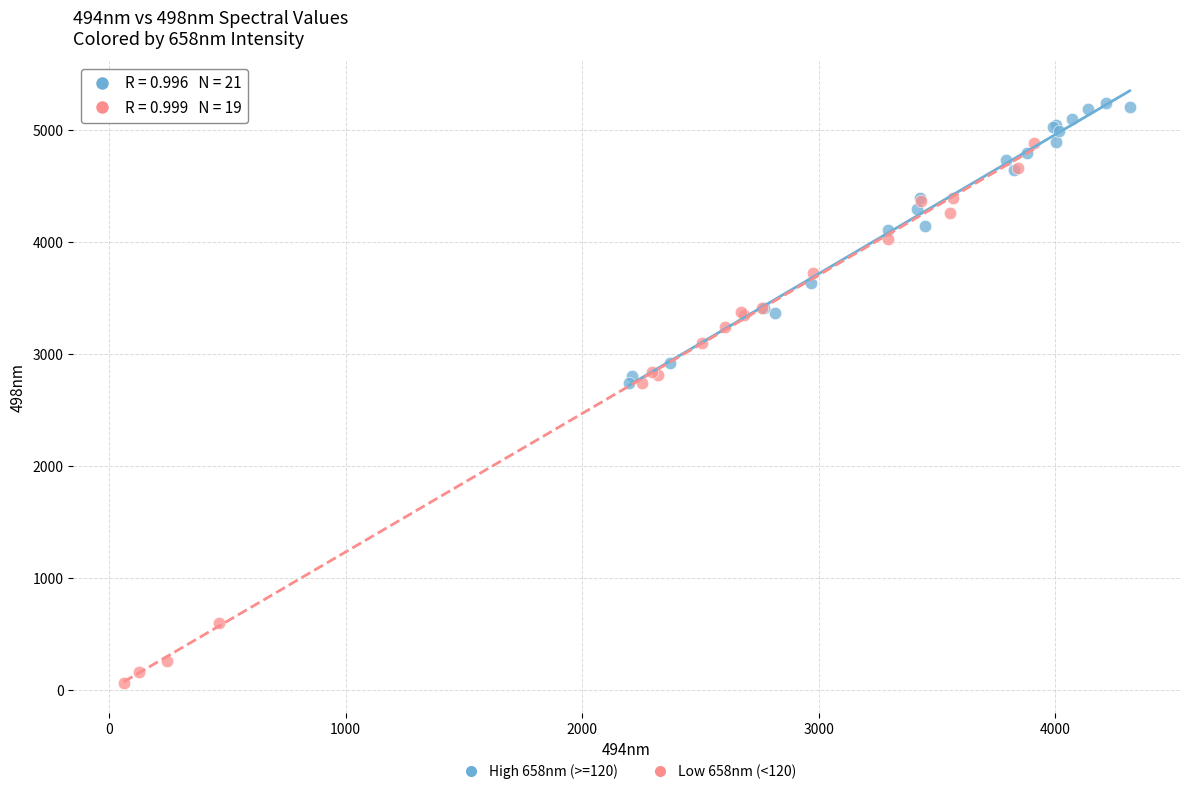

What are all the series names shown in the legend?

High 658nm (>=120), Low 658nm (<120)